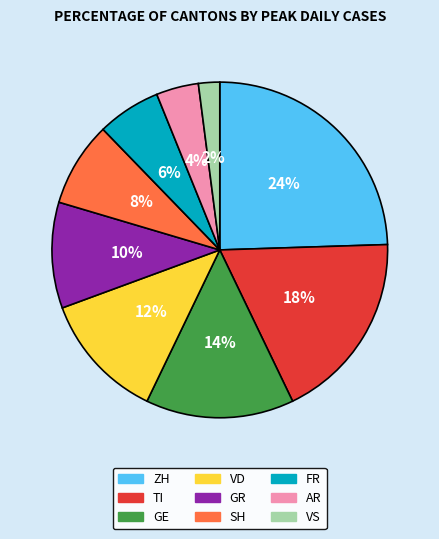

Does VS account for over 50% of the chart?

No